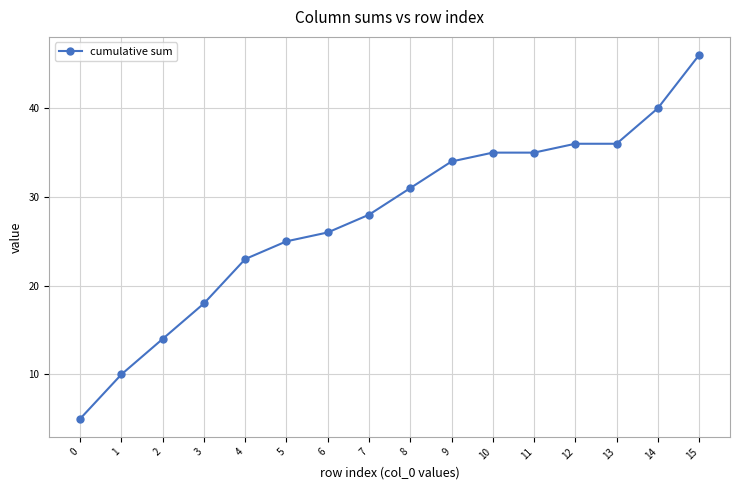

Reading left to right, list all the values displayed in this chart.

5	10	14	18	23	25	26	28	31	34	35	35	36	36	40	46